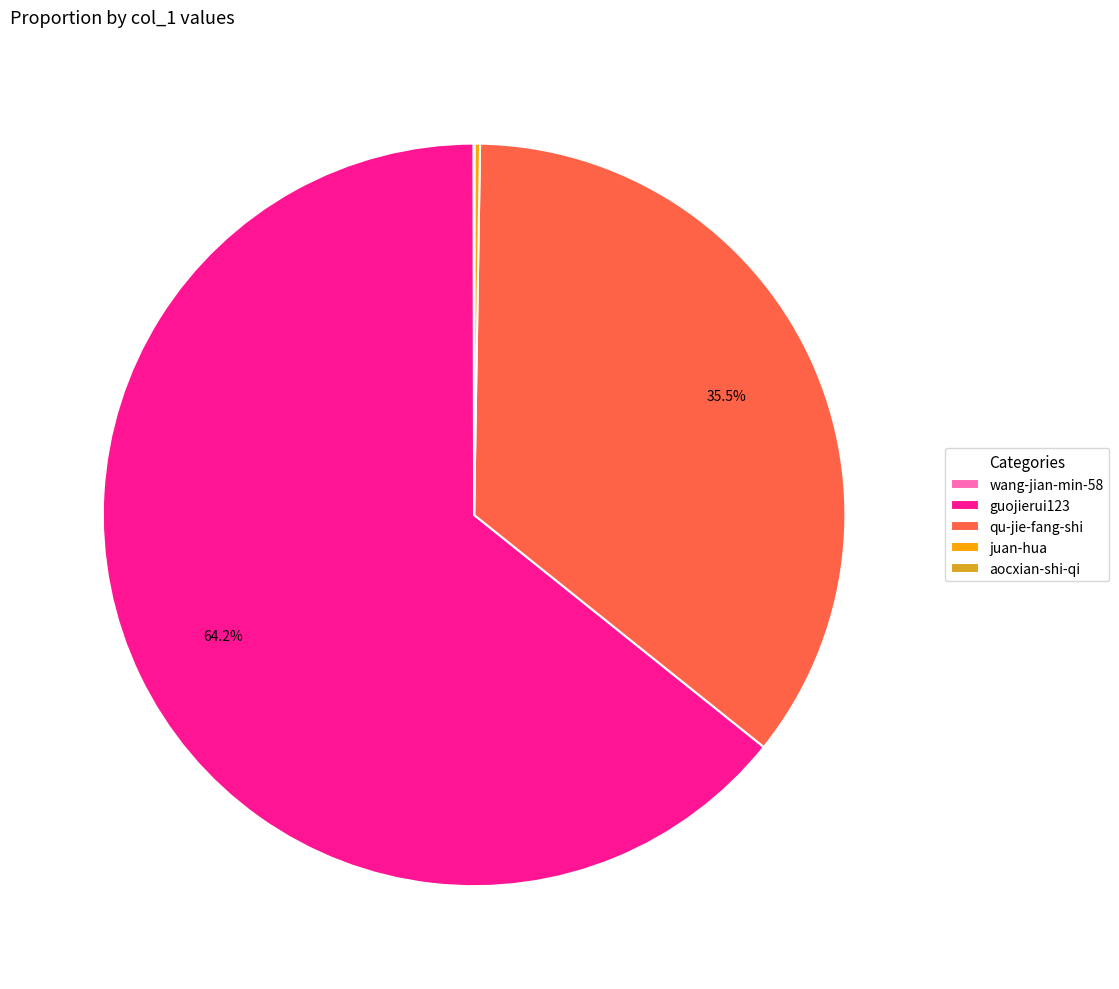

Approximately how many times larger is the value at qu-jie-fang-shi compared to guojierui123?

0.6